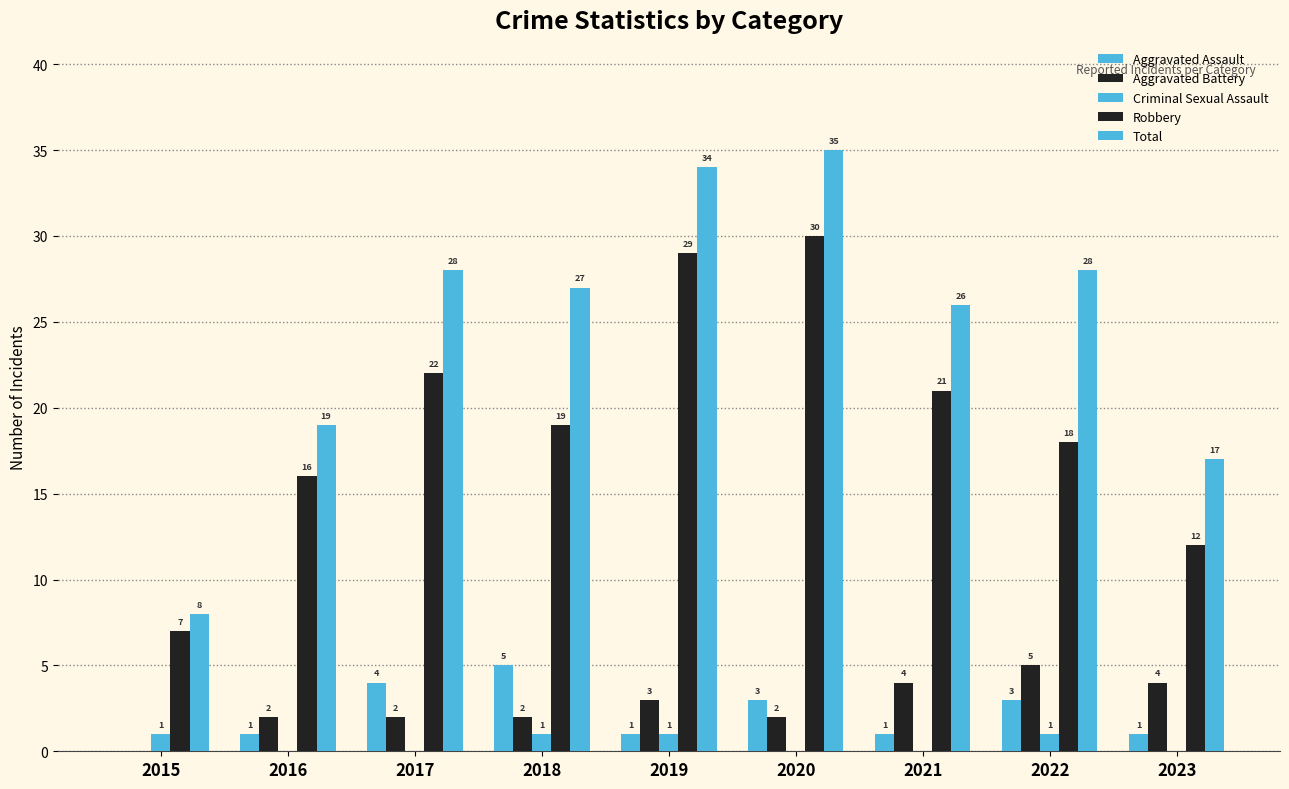

Reading right to left, transcribe all the data shown in this chart.

Aggravated Assault: 2023=1	2022=3	2021=1	2020=3	2019=1	2018=5	2017=4	2016=1	2015=0
Aggravated Battery: 2023=4	2022=5	2021=4	2020=2	2019=3	2018=2	2017=2	2016=2	2015=0
Criminal Sexual Assault: 2023=0	2022=1	2021=0	2020=0	2019=1	2018=1	2017=0	2016=0	2015=1
Robbery: 2023=12	2022=18	2021=21	2020=30	2019=29	2018=19	2017=22	2016=16	2015=7
Total: 2023=17	2022=28	2021=26	2020=35	2019=34	2018=27	2017=28	2016=19	2015=8